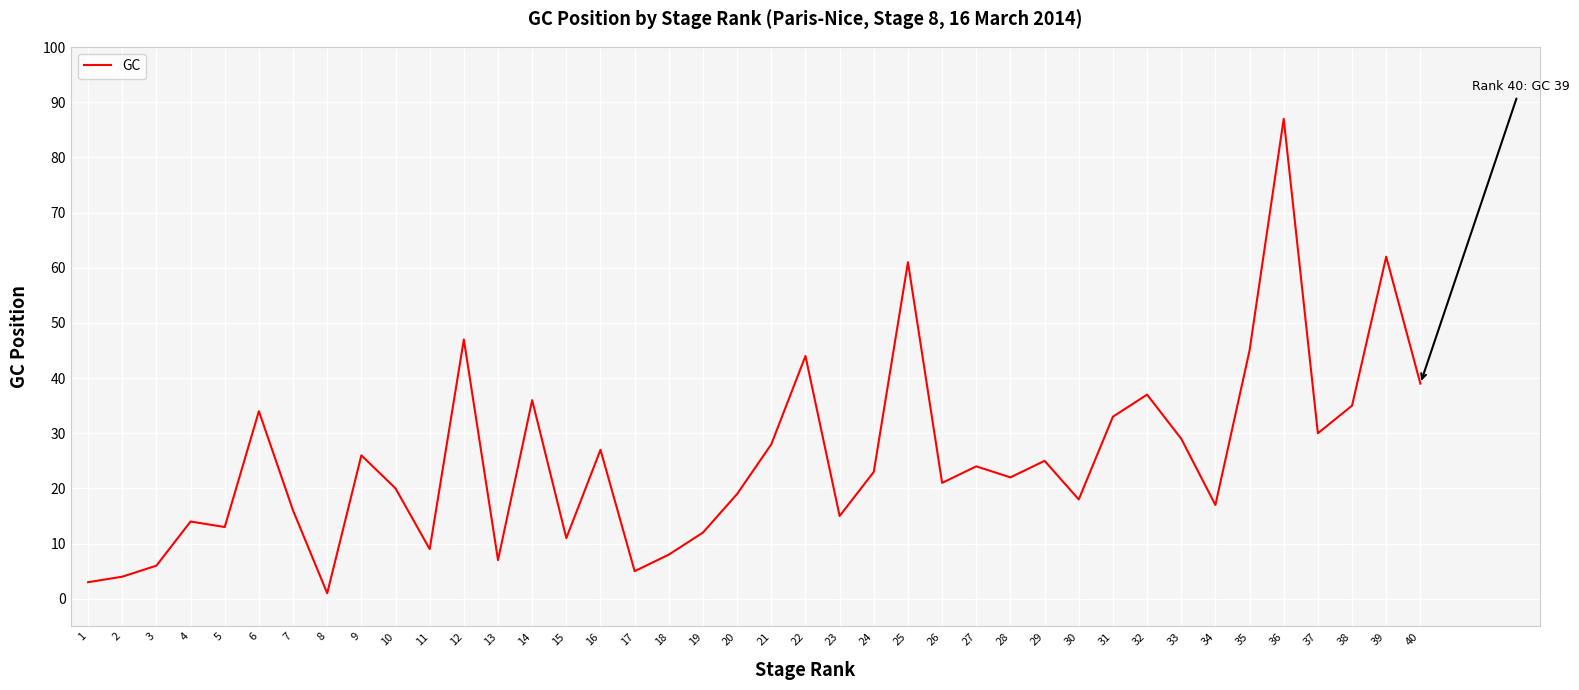

Approximately how many times larger is the value at 26 compared to 7?

1.3